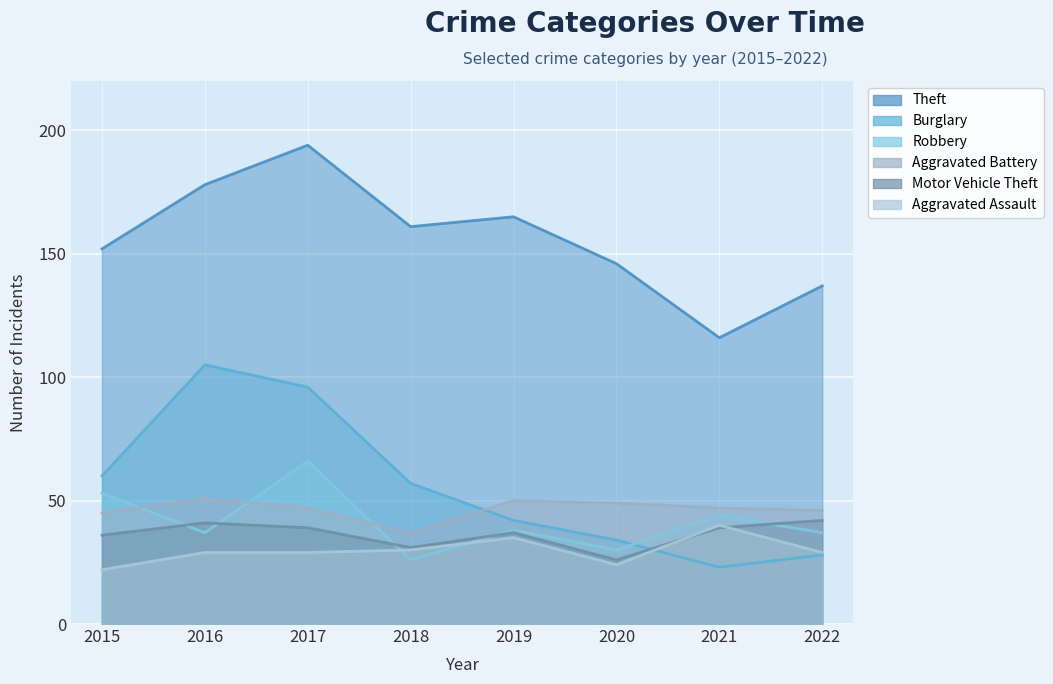

At which category is the sum across all series the highest?

2017